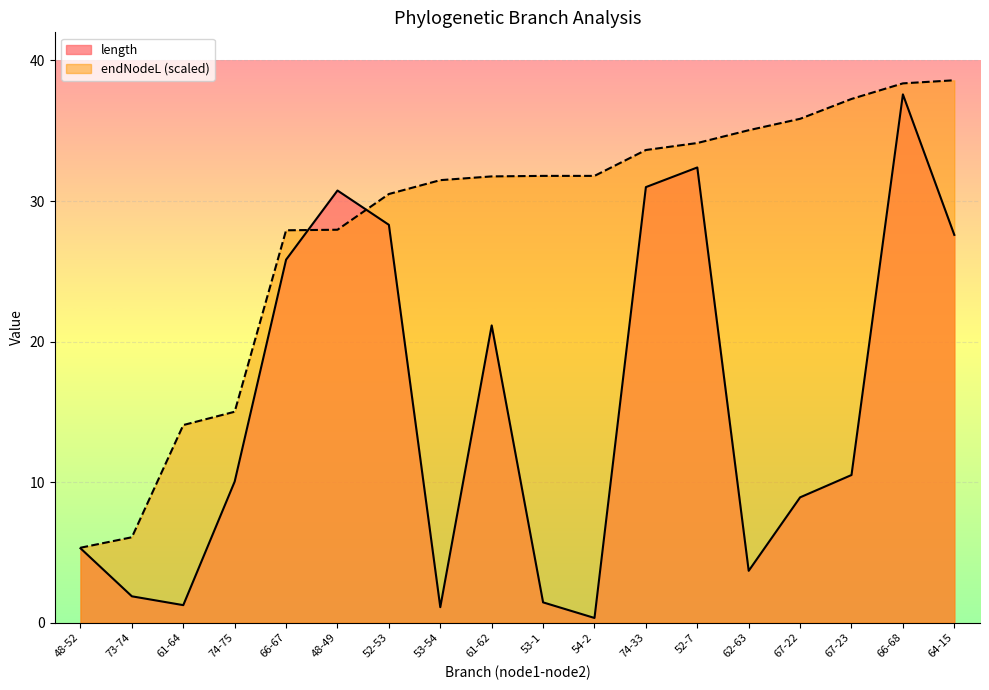

How many values in the endNodeL series exceed 31?

11